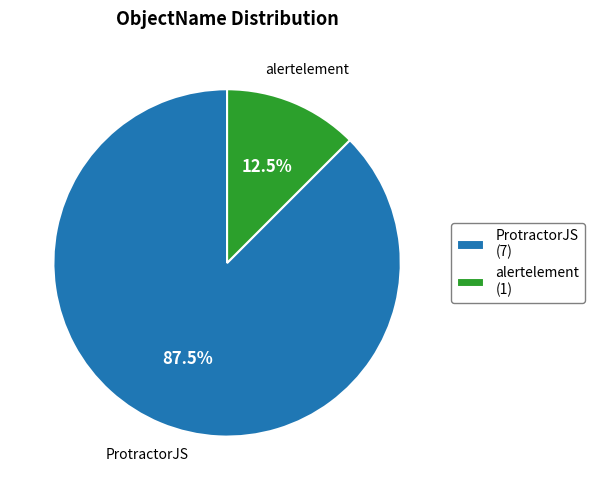

Is it true that ProtractorJS is 75% of the pie?

False